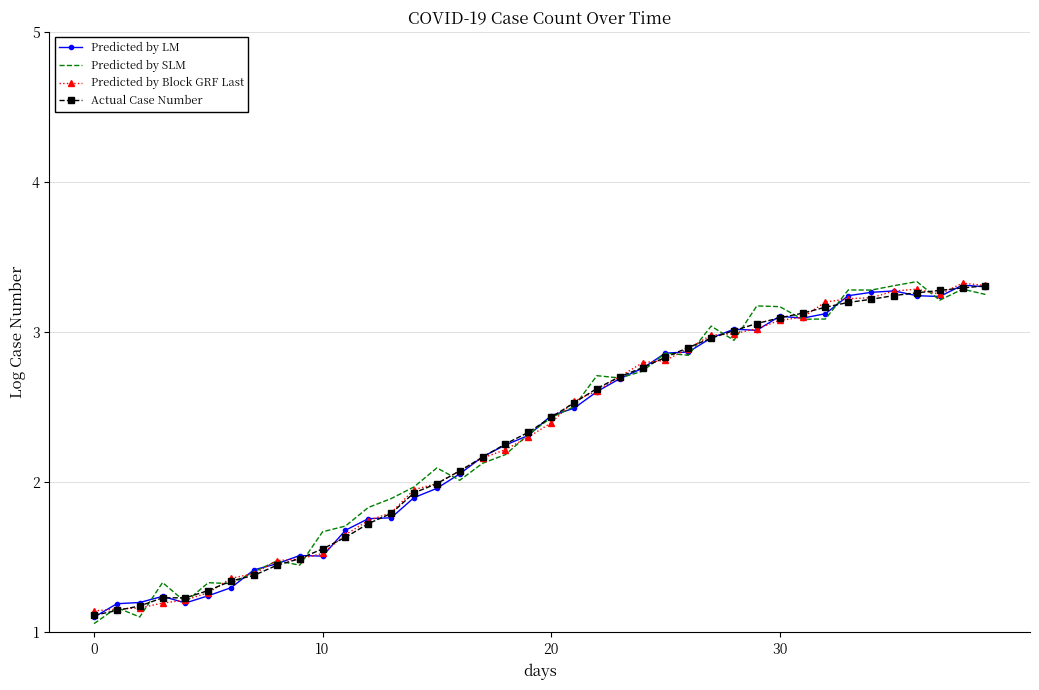

Which series has the largest range (max minus min)?

Predicted by SLM